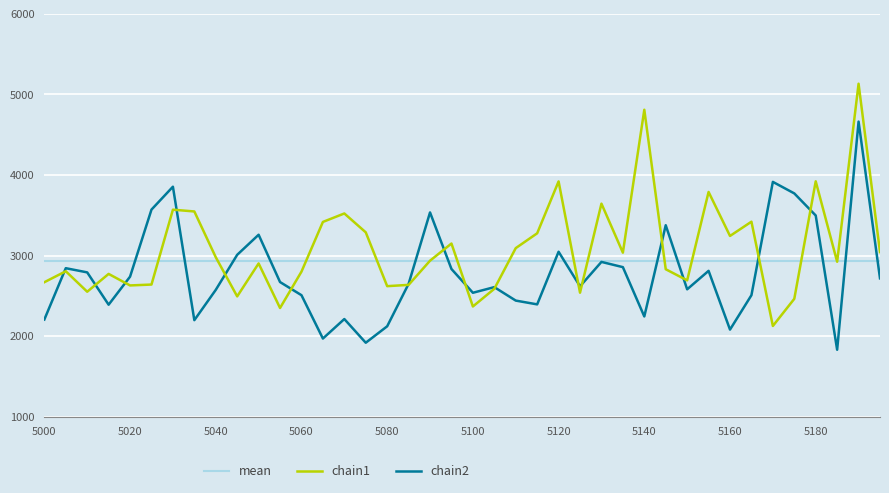

Reading left to right, transcribe all the data shown in this chart.

chain1: 5000=2669	5005=2805	5010=2551	5015=2772	5020=2629	5025=2640	5030=3569	5035=3547	5040=2979	5045=2493	5050=2902	5055=2349	5060=2800	5065=3417	5070=3522	5075=3288	5080=2620	5085=2636	5090=2936	5095=3149	5100=2368	5105=2587	5110=3092	5115=3276	5120=3920	5125=2539	5130=3644	5135=3036	5140=4809	5145=2830	5150=2692	5155=3789	5160=3243	5165=3420	5170=2126	5175=2463	5180=3921	5185=2923	5190=5132	5195=3043
chain2: 5000=2206	5005=2843	5010=2791	5015=2390	5020=2738	5025=3570	5030=3854	5035=2198	5040=2574	5045=3009	5050=3258	5055=2671	5060=2508	5065=1970	5070=2212	5075=1918	5080=2122	5085=2649	5090=3535	5095=2833	5100=2538	5105=2608	5110=2441	5115=2394	5120=3047	5125=2618	5130=2921	5135=2856	5140=2244	5145=3376	5150=2581	5155=2810	5160=2081	5165=2508	5170=3914	5175=3771	5180=3497	5185=1831	5190=4662	5195=2717